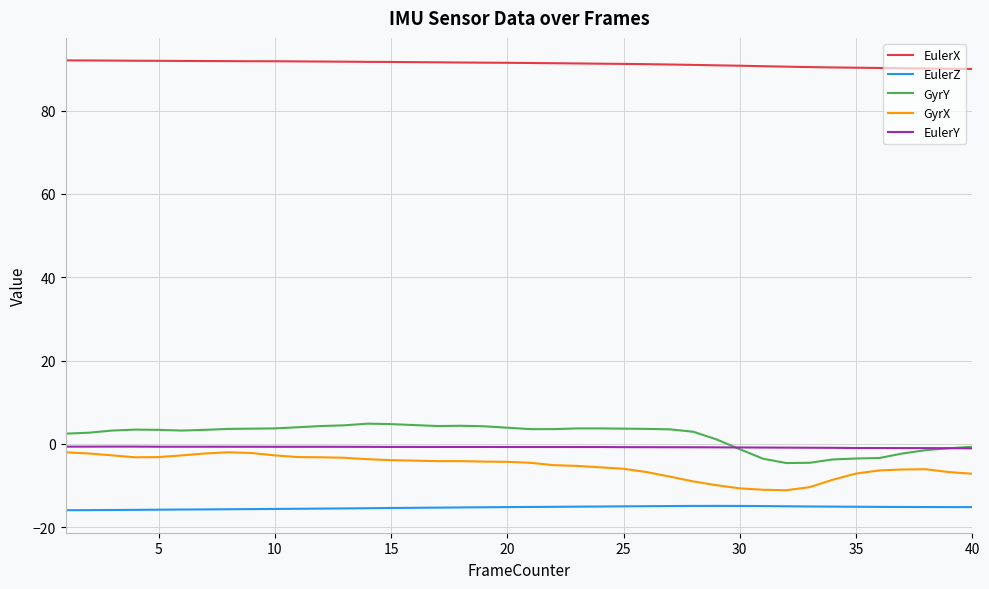

True or false: GyrX and EulerX intersect in this chart.

False